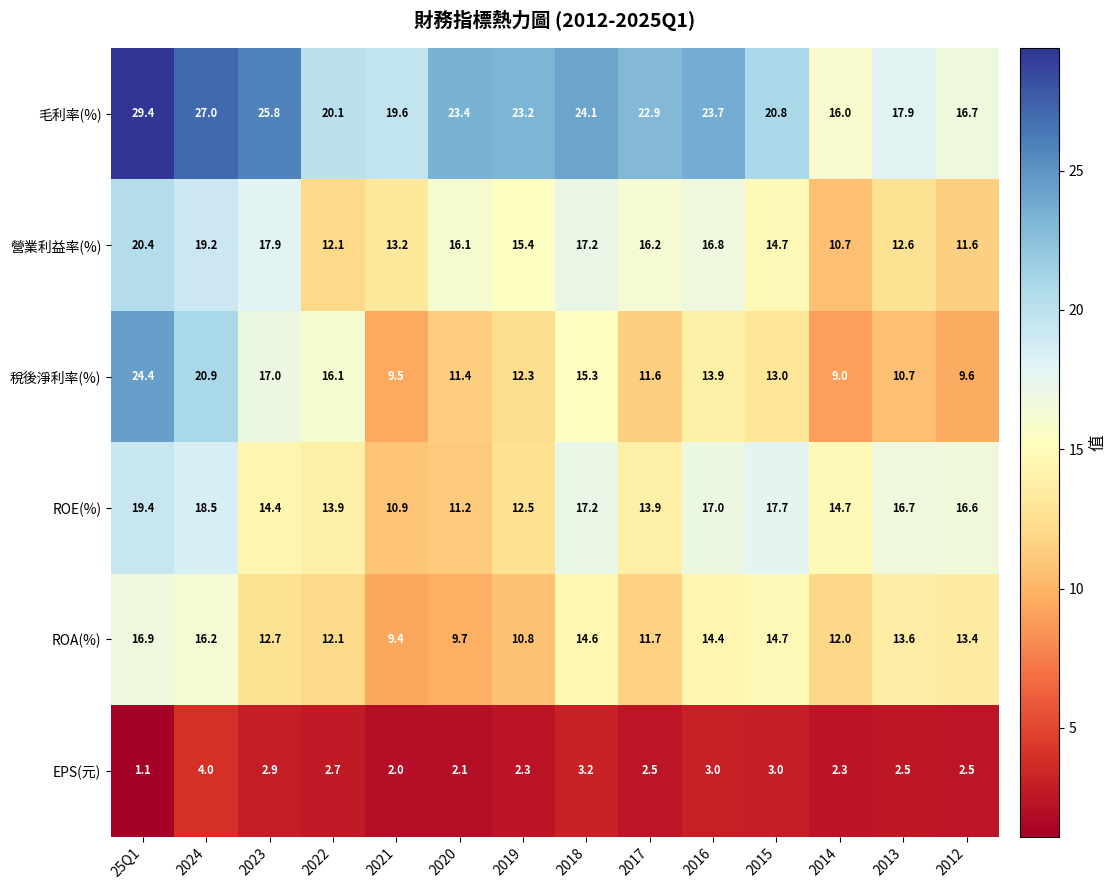

What is the difference between the 營業利益率(%) values at 2017 and 2016?

0.6